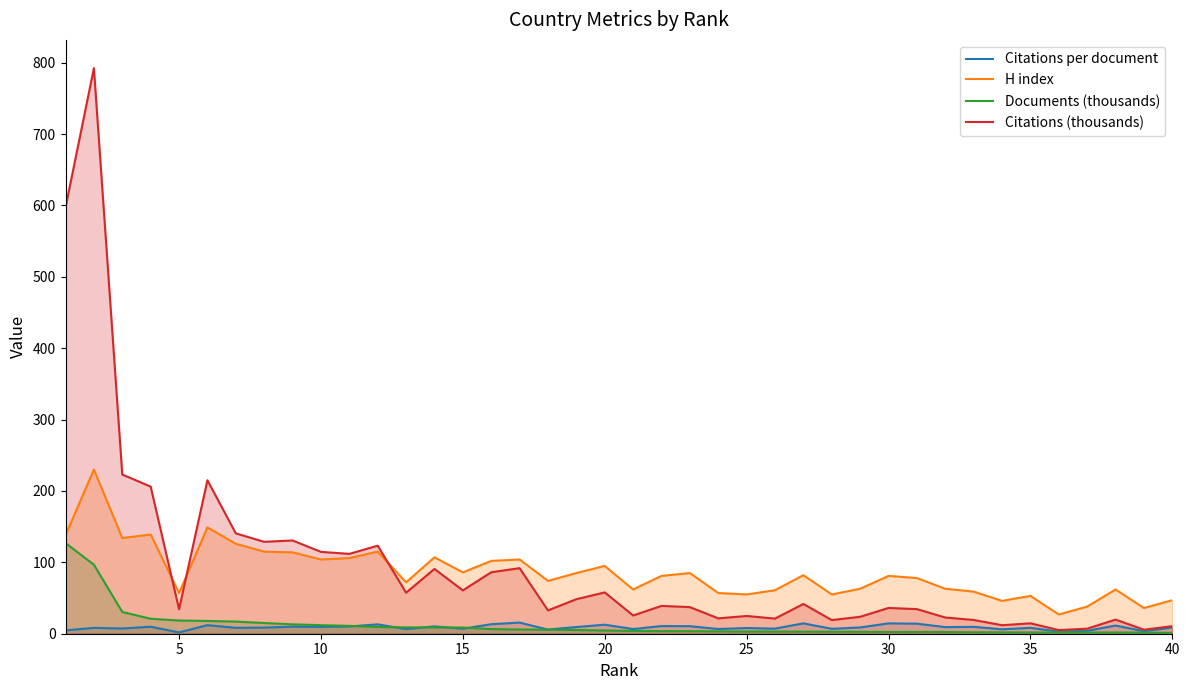

How many values in the Citations per document series exceed 8?

25